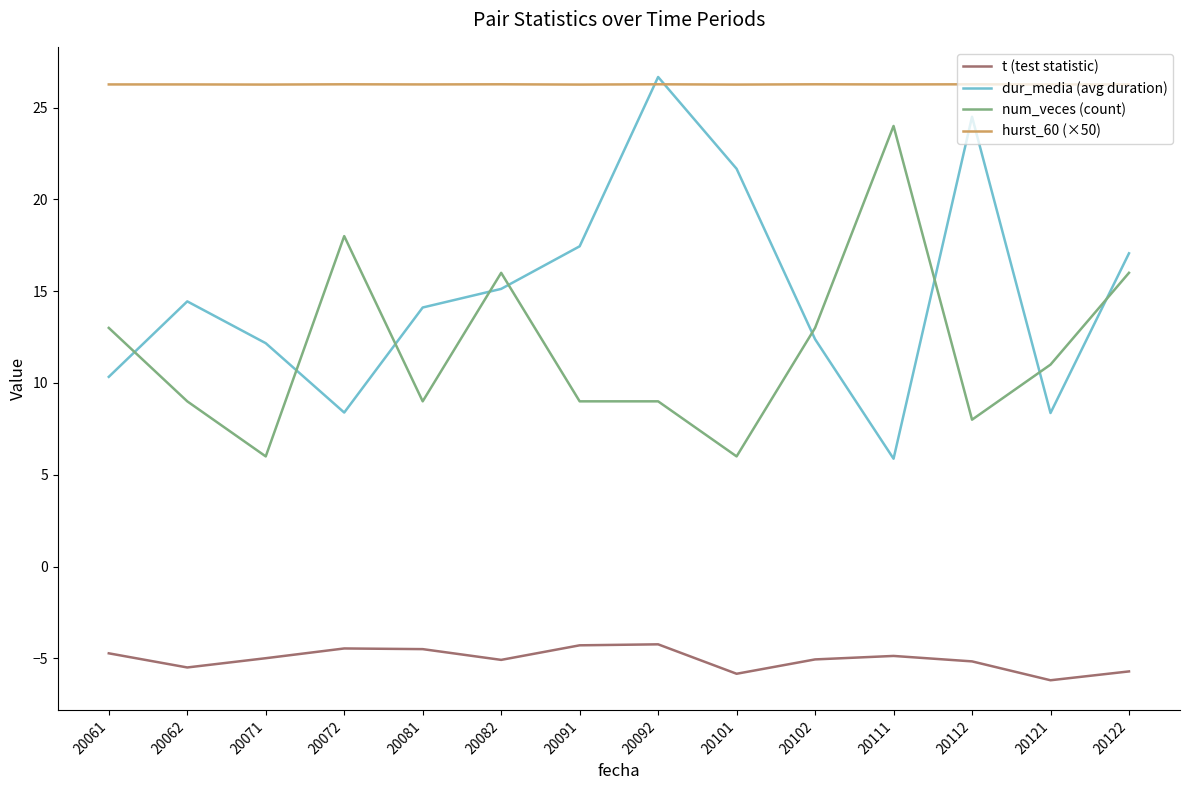

True or false: t (test statistic) has a value of -8.4 at 20101.

False